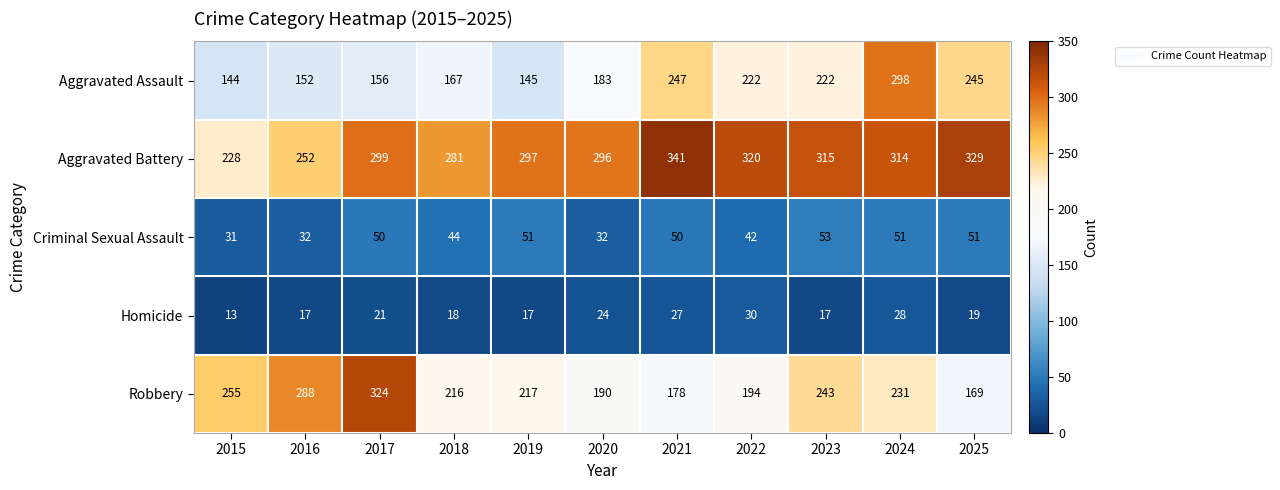

At 2023, list the series in order from smallest to largest.

Homicide, Criminal Sexual Assault, Aggravated Assault, Robbery, Aggravated Battery